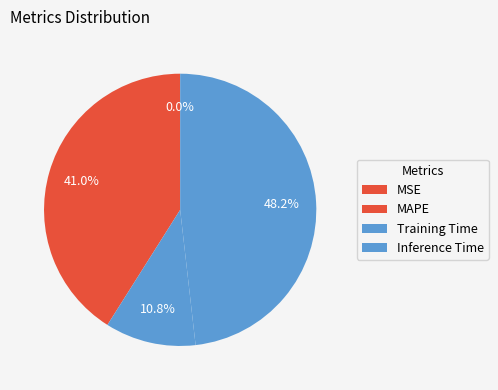

Is there any slice that represents more than half of the pie?

No